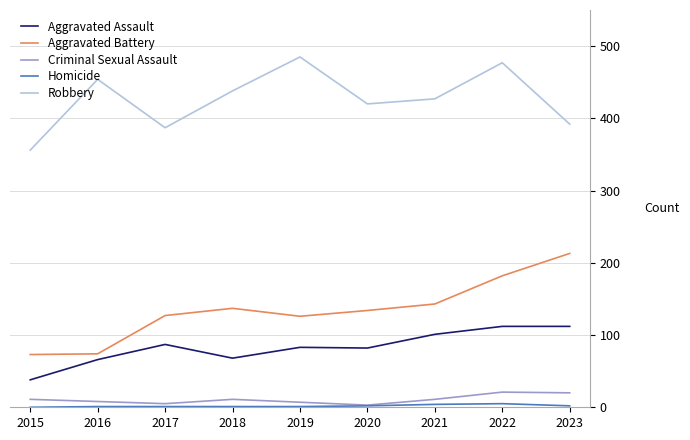

Does the chart have visible grid lines?

Yes